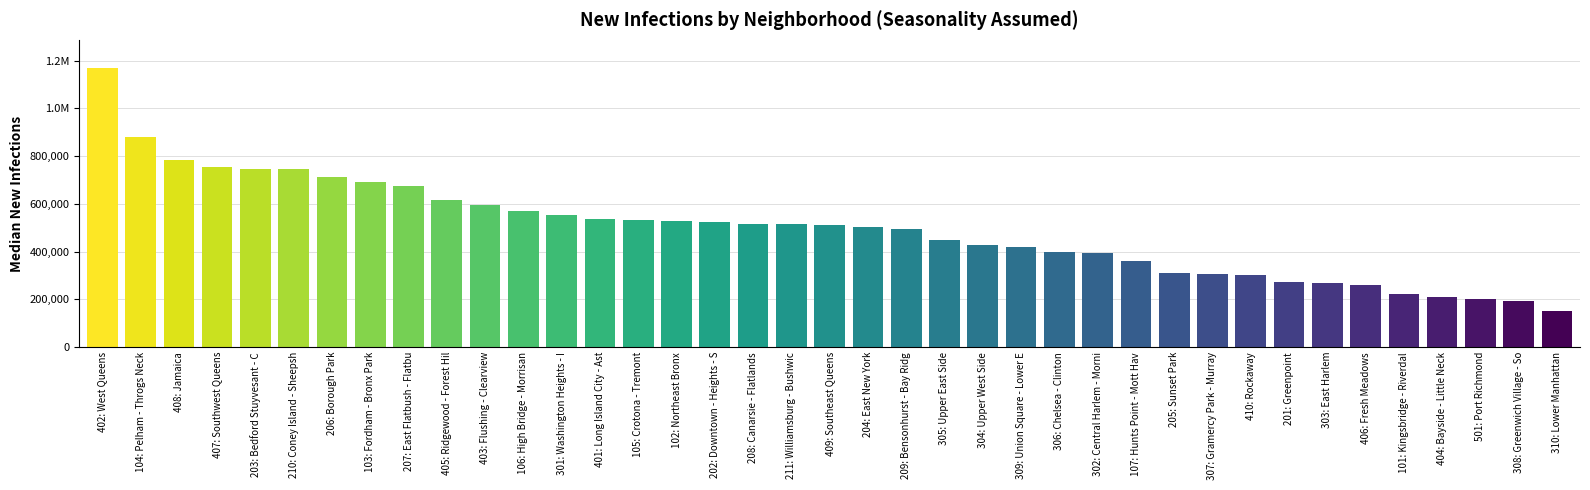

Reading left to right, list all the values displayed in this chart.

1169597	880606	781818	755710	745195	743585	710786	689887	674006	615607	594501	570578	553809	536460	530904	529529	525630	516712	514479	509709	504036	492744	446514	427055	418003	396318	393220	360981	310322	305536	302414	271675	267066	260330	222445	207492	199279	193107	149480